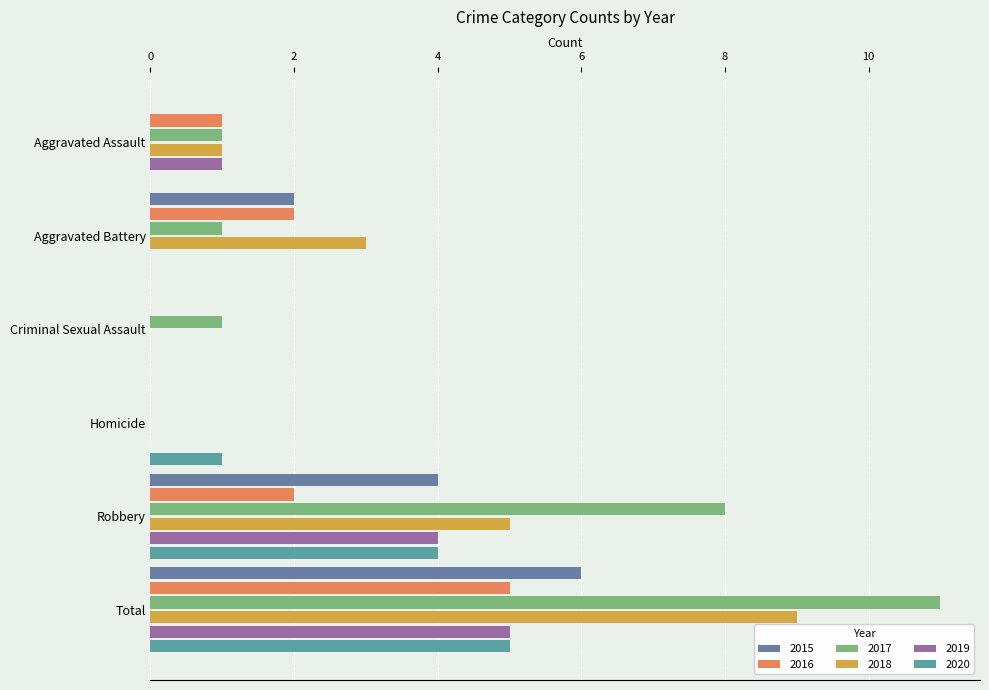

True or false: 2018 has a value of 0 at Homicide.

True